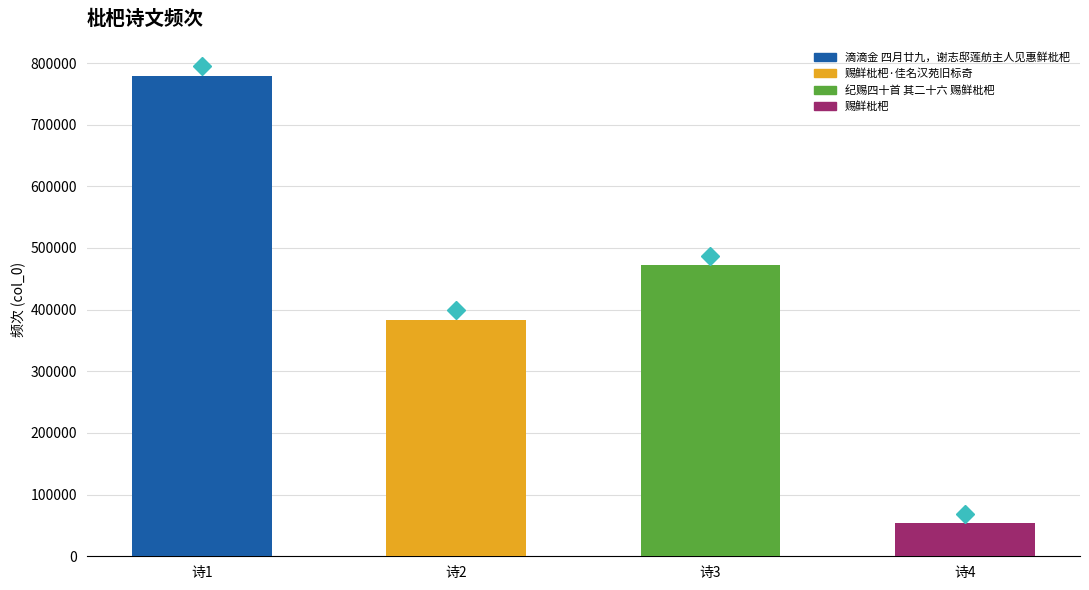

What is the label of the 4th bar from the right?

滴滴金 四月廿九，谢志邸莲舫主人见惠鲜枇杷